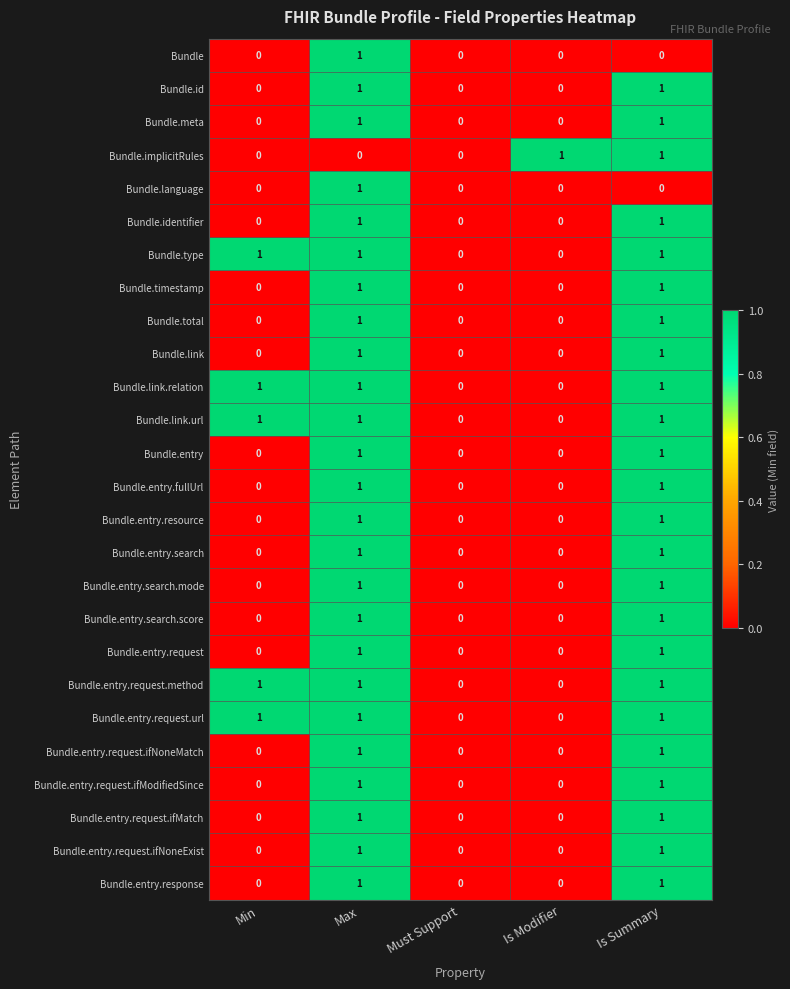

Which series changed the most between Must Support and Is Modifier?

Bundle.implicitRules